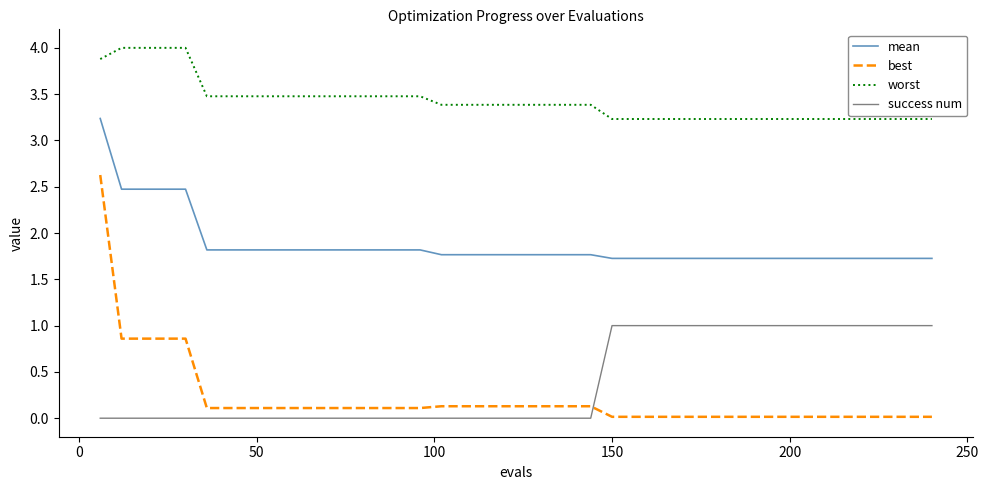

Which series has the widest spread of values?

best